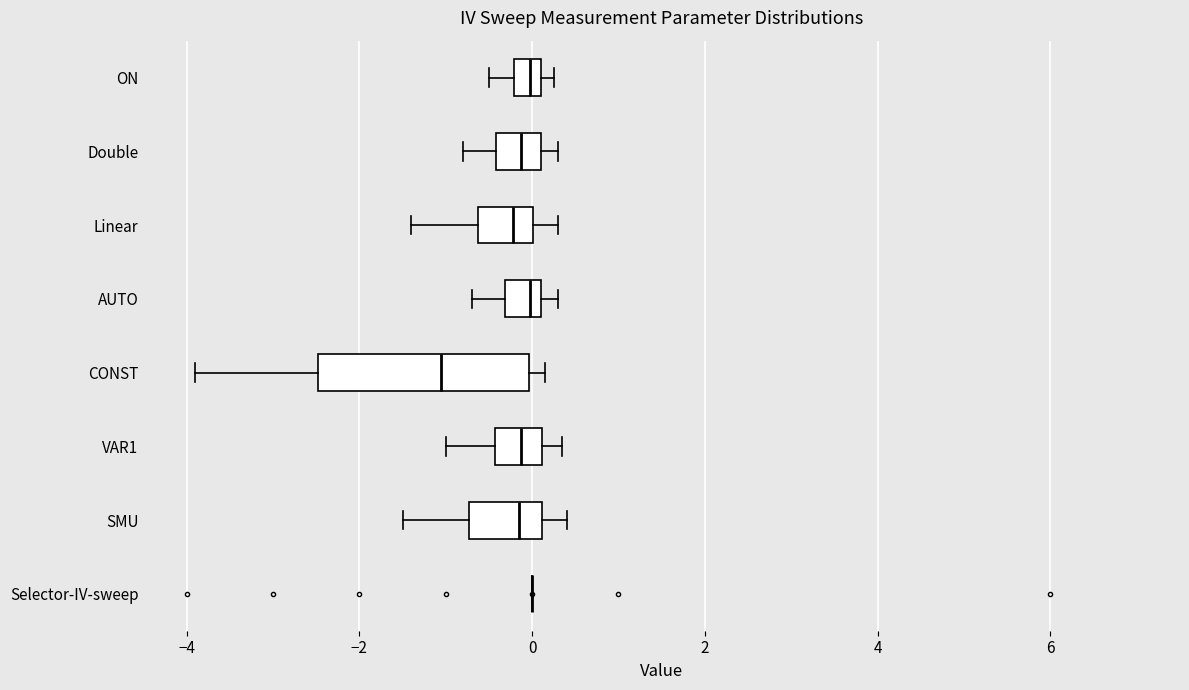

Reading bottom to top, read every box against the x-axis: the position of its median line, the range the box covers, and the ends of its whiskers. The values are not printed on the chart, so give them approximately, as read against the axis.

Selector-IV-sweep: box collapsed to a line at 0.0, whiskers 0.0 to 0.0
SMU: median -0.2, box -0.8 to 0.2, whiskers -1.4 to 0.4
VAR1: median -0.2, box -0.4 to 0.2, whiskers -1.0 to 0.4
CONST: median -1.0, box -2.4 to 0.0, whiskers -3.8 to 0.2
AUTO: median 0.0, box -0.4 to 0.2, whiskers -0.6 to 0.4
Linear: median -0.2, box -0.6 to 0.0, whiskers -1.4 to 0.4
Double: median -0.2, box -0.4 to 0.2, whiskers -0.8 to 0.4
ON: median 0.0, box -0.2 to 0.2, whiskers -0.4 to 0.2 (just right of the box's right edge)